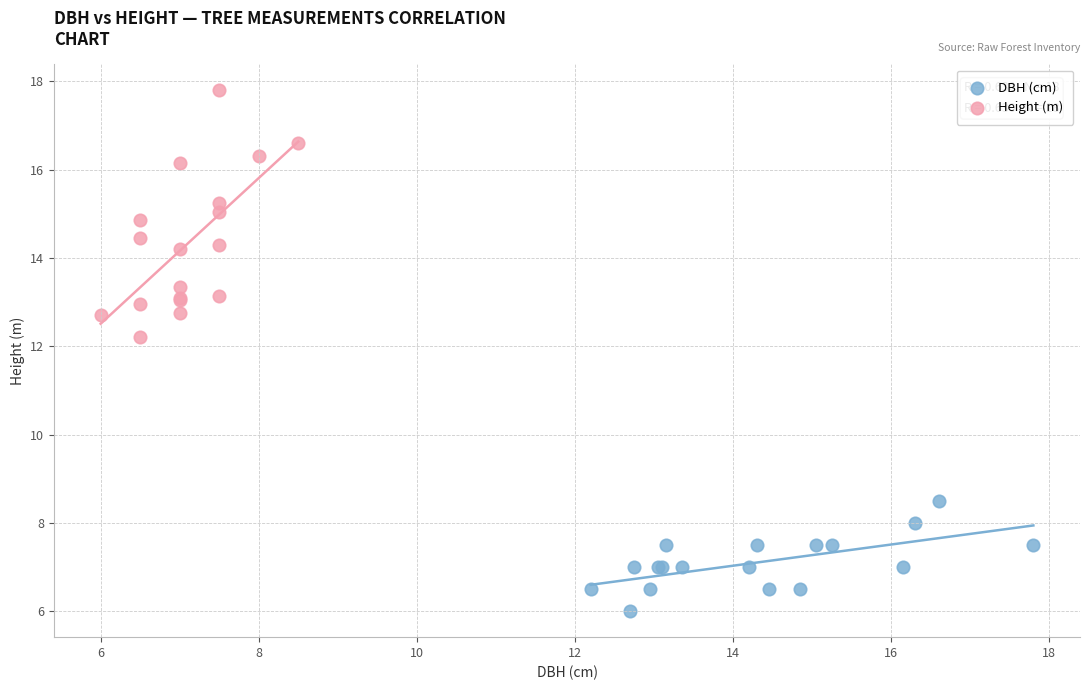

Which series reaches the maximum Y coordinate?

Height (m)